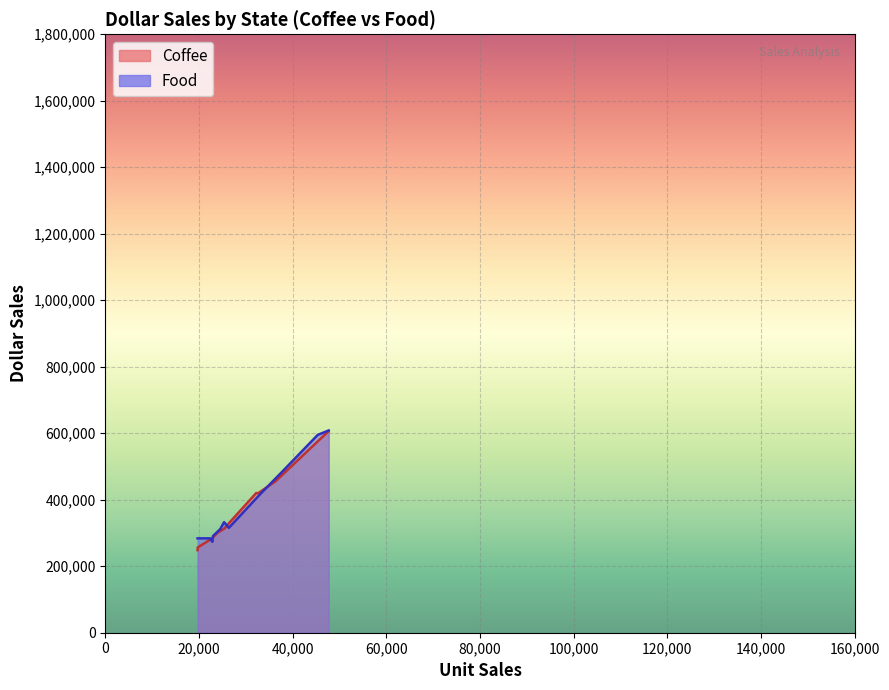

What is the minimum value shown in the chart?

248356.0